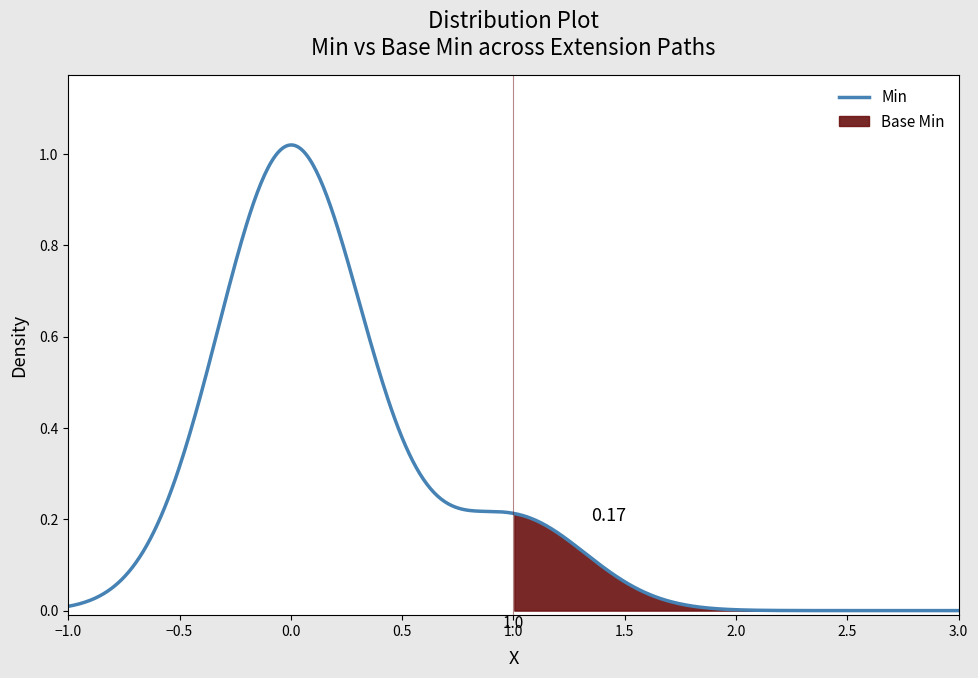

In Min, how many points are higher than both neighbors (excluding endpoints)?

1